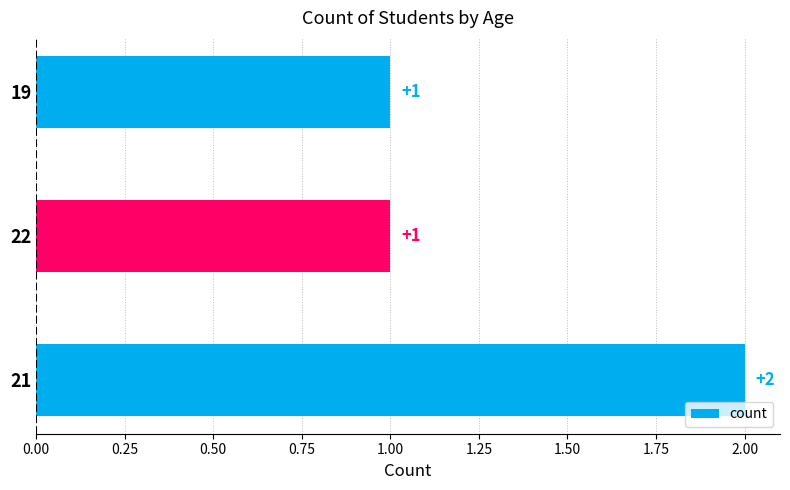

Is it true that the value at 22 is 1?

True